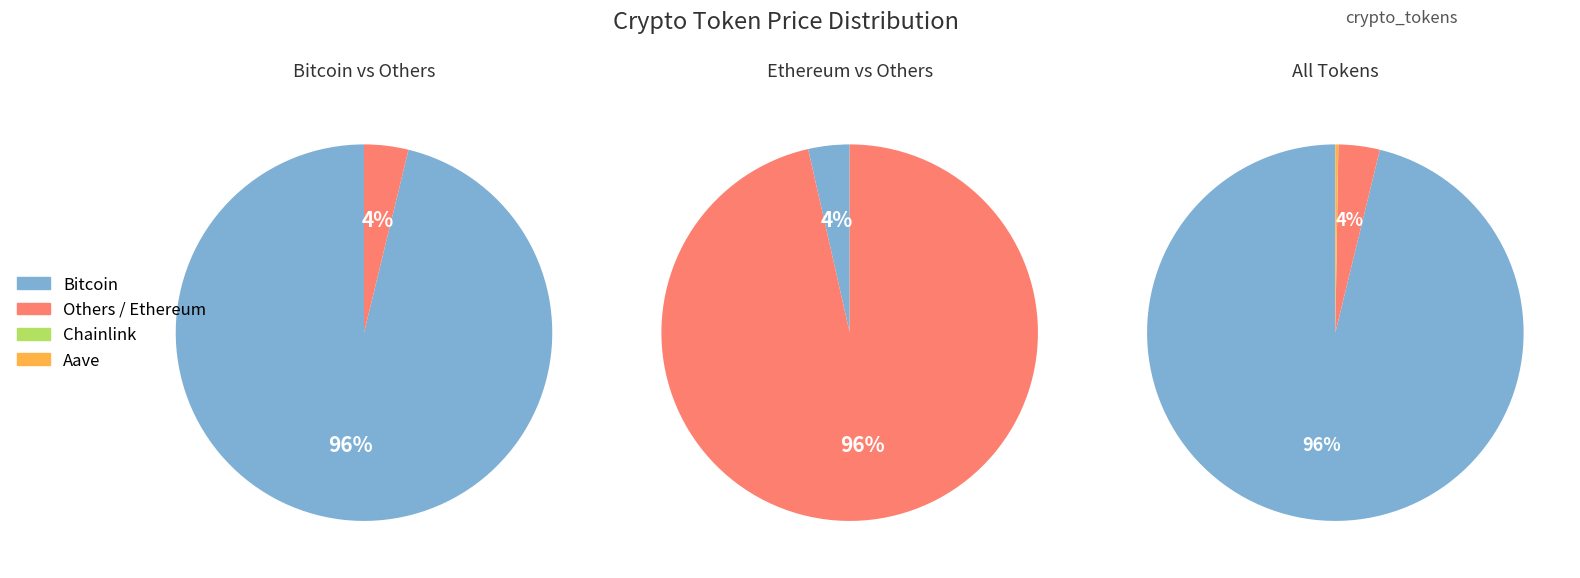

True or false: Bitcoin accounts for 99% of the total.

False